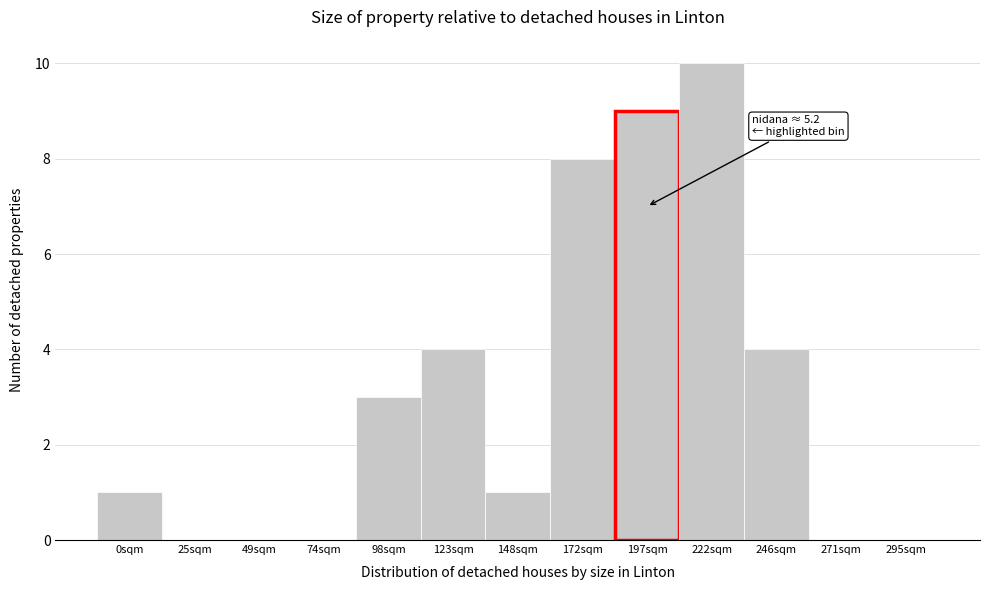

Reading left to right, transcribe all the data shown in this chart.

0sqm=1	25sqm=0	49sqm=0	74sqm=0	98sqm=3	123sqm=4	148sqm=1	172sqm=8	197sqm=9	222sqm=10	246sqm=4	271sqm=0	295sqm=0